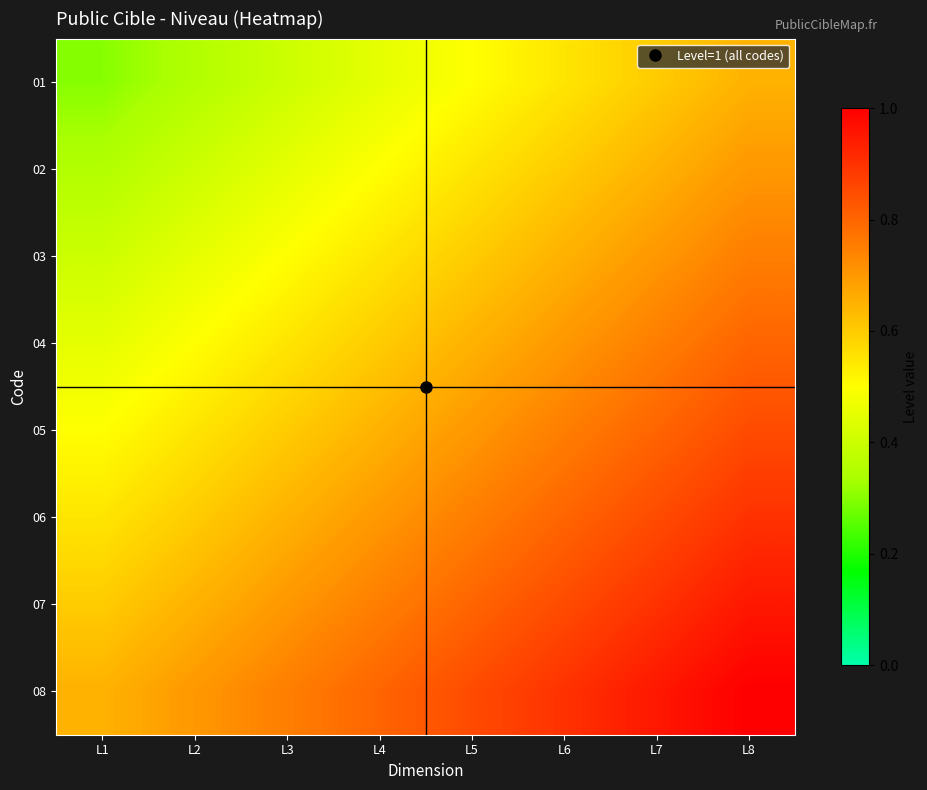

Reading left to right, list all the values displayed in this chart.

01: L1=0.3	L2=0.3	L3=0.4	L4=0.4	L5=0.5	L6=0.5	L7=0.6	L8=0.6
02: L1=0.3	L2=0.4	L3=0.4	L4=0.5	L5=0.5	L6=0.6	L7=0.6	L8=0.7
03: L1=0.4	L2=0.4	L3=0.5	L4=0.5	L5=0.6	L6=0.6	L7=0.7	L8=0.7
04: L1=0.4	L2=0.5	L3=0.5	L4=0.6	L5=0.6	L6=0.7	L7=0.7	L8=0.8
05: L1=0.5	L2=0.5	L3=0.6	L4=0.6	L5=0.7	L6=0.7	L7=0.8	L8=0.8
06: L1=0.5	L2=0.6	L3=0.6	L4=0.7	L5=0.7	L6=0.8	L7=0.8	L8=0.9
07: L1=0.6	L2=0.6	L3=0.7	L4=0.7	L5=0.8	L6=0.8	L7=0.9	L8=0.9
08: L1=0.6	L2=0.7	L3=0.7	L4=0.8	L5=0.8	L6=0.9	L7=0.9	L8=1.0